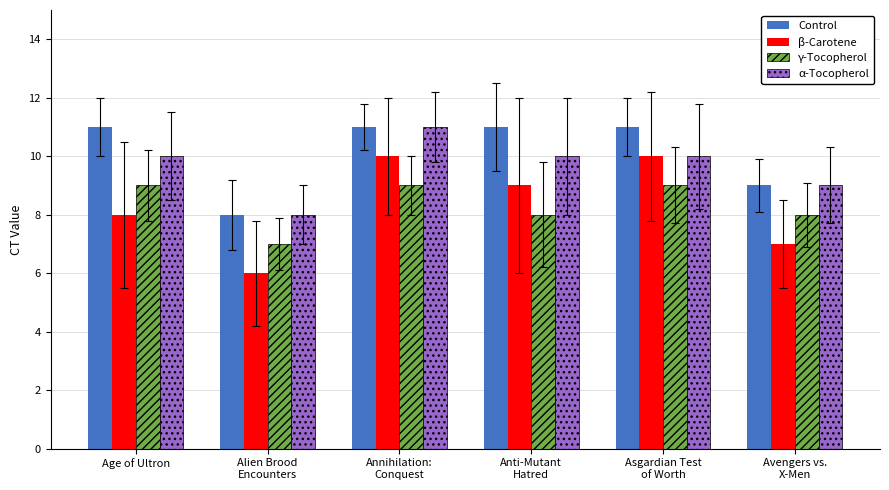

Is it true that Control equals 19 at Age of Ultron?

False